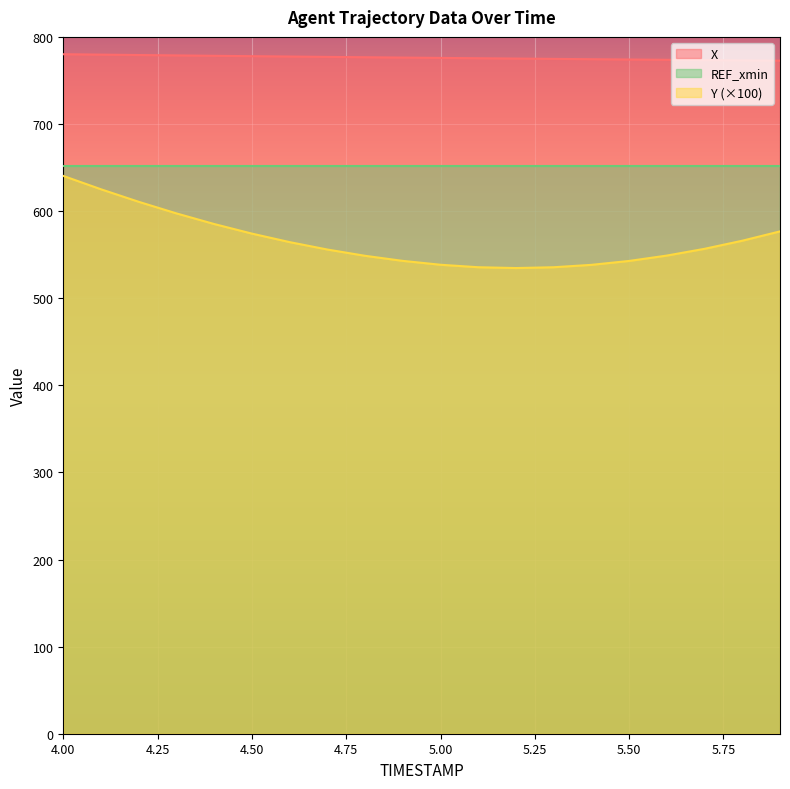

Which series has the largest range (max minus min)?

Y (×100)